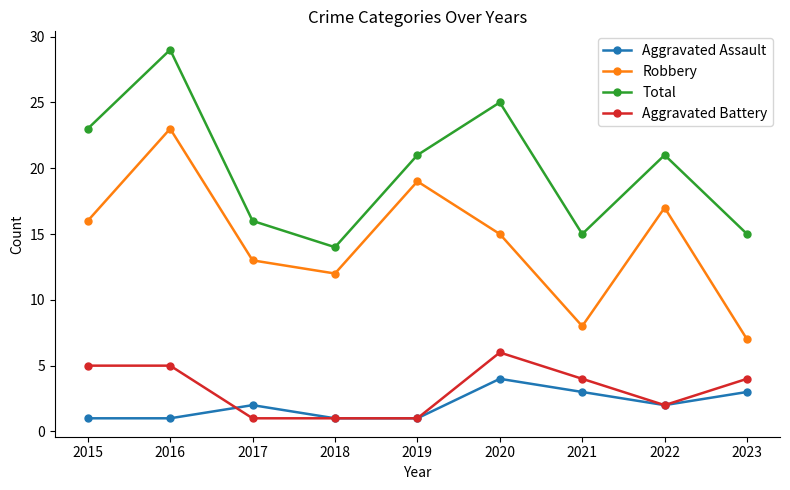

What is the average value of the Aggravated Assault series?

2